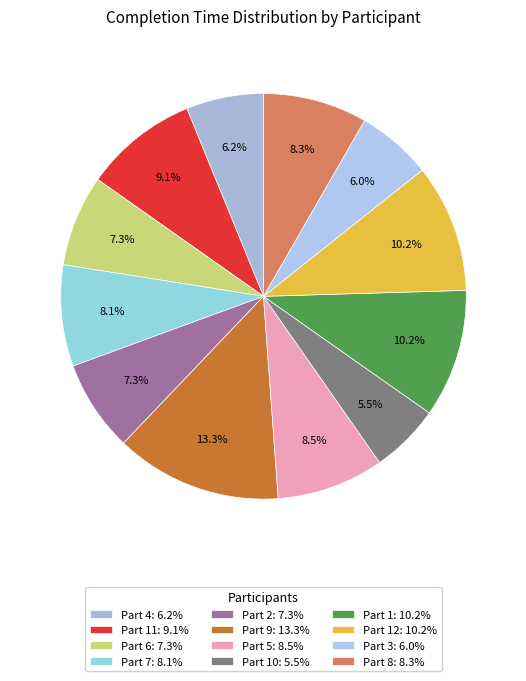

How many slices are in this pie chart?

12